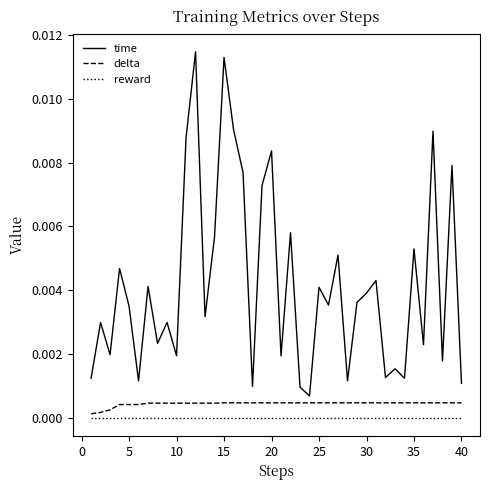

True or false: delta and time cross at least once.

False